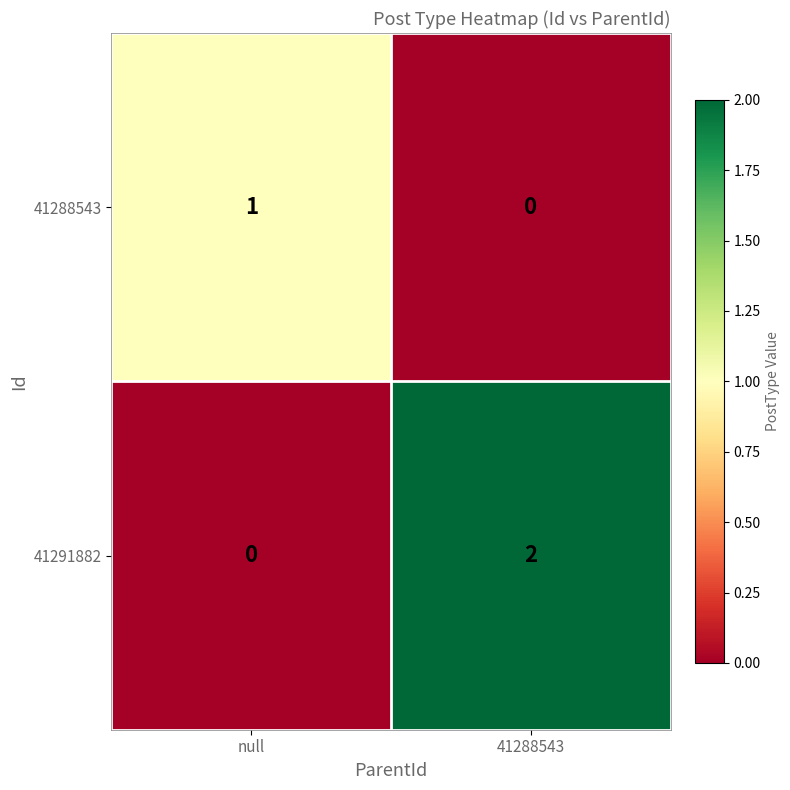

List the series in order of their peak value, highest first.

41291882, 41288543